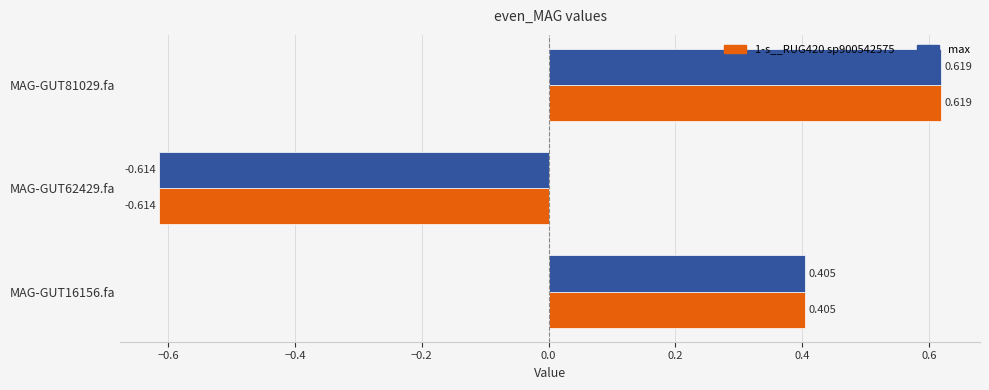

Where is 1-s__RUG420 sp900542575 nearest to the value 0?

MAG-GUT16156.fa